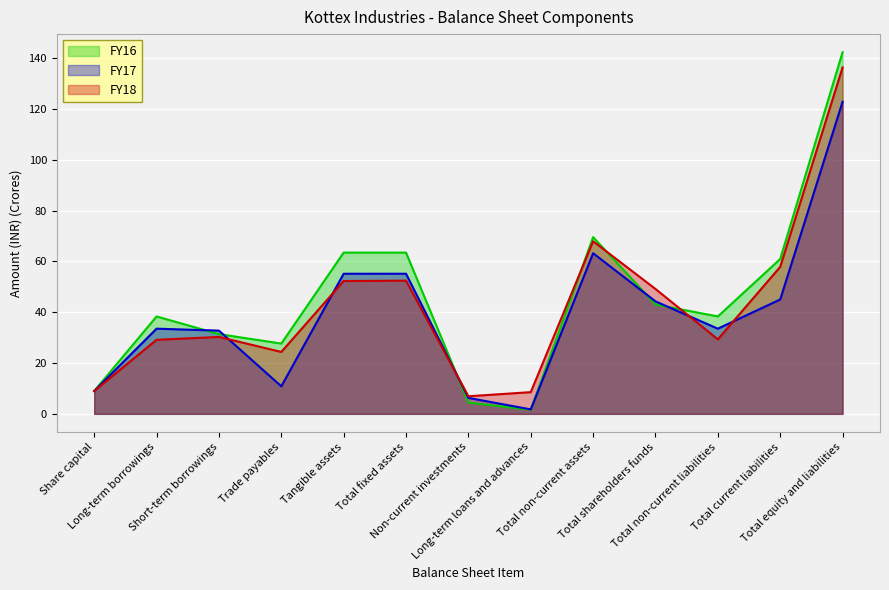

What are all the series names shown in the legend?

FY16, FY17, FY18